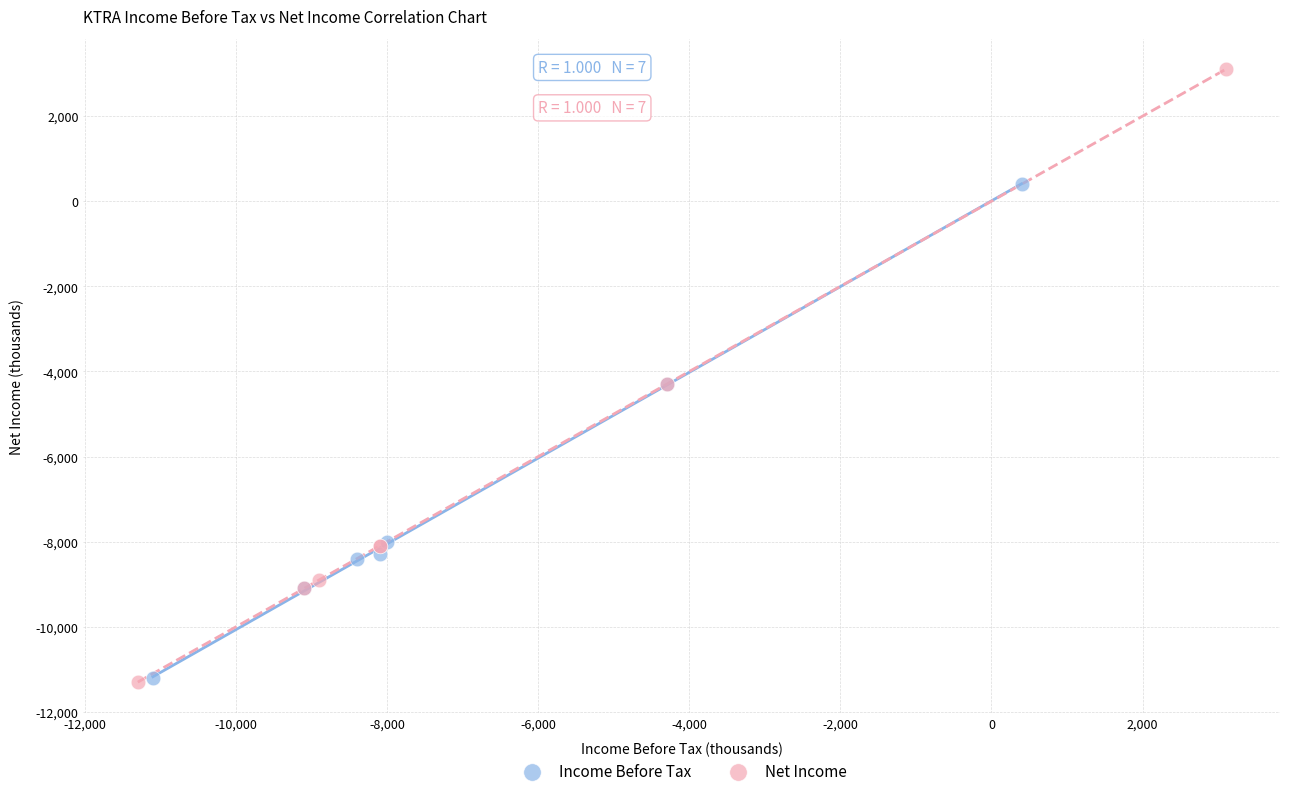

Which series reaches the maximum Y coordinate?

Net Income